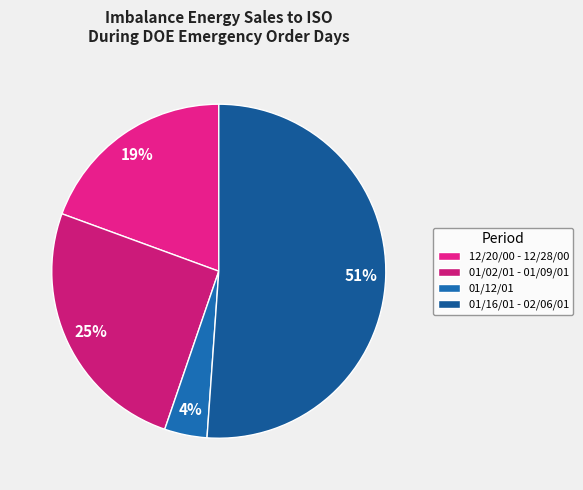

Which category accounts for the majority?

01/16/01 - 02/06/01